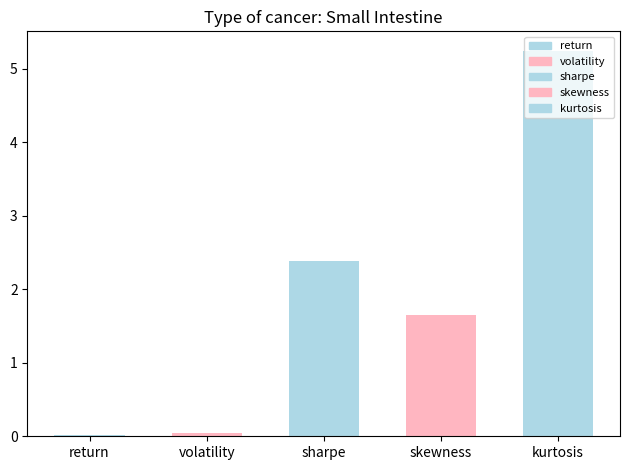

What is the difference between the maximum and minimum values?

5.2